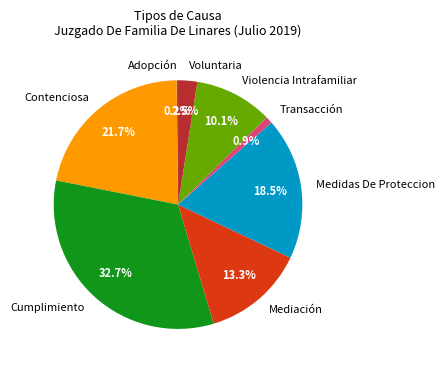

Between Medidas De Proteccion and Transacción, which is larger?

Medidas De Proteccion